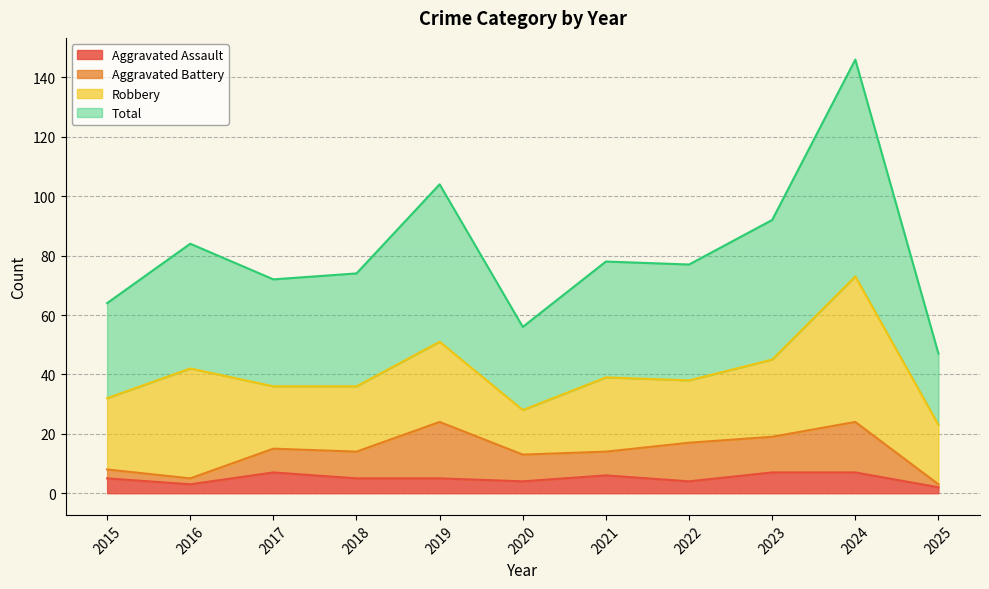

What is the maximum value for Total?

146